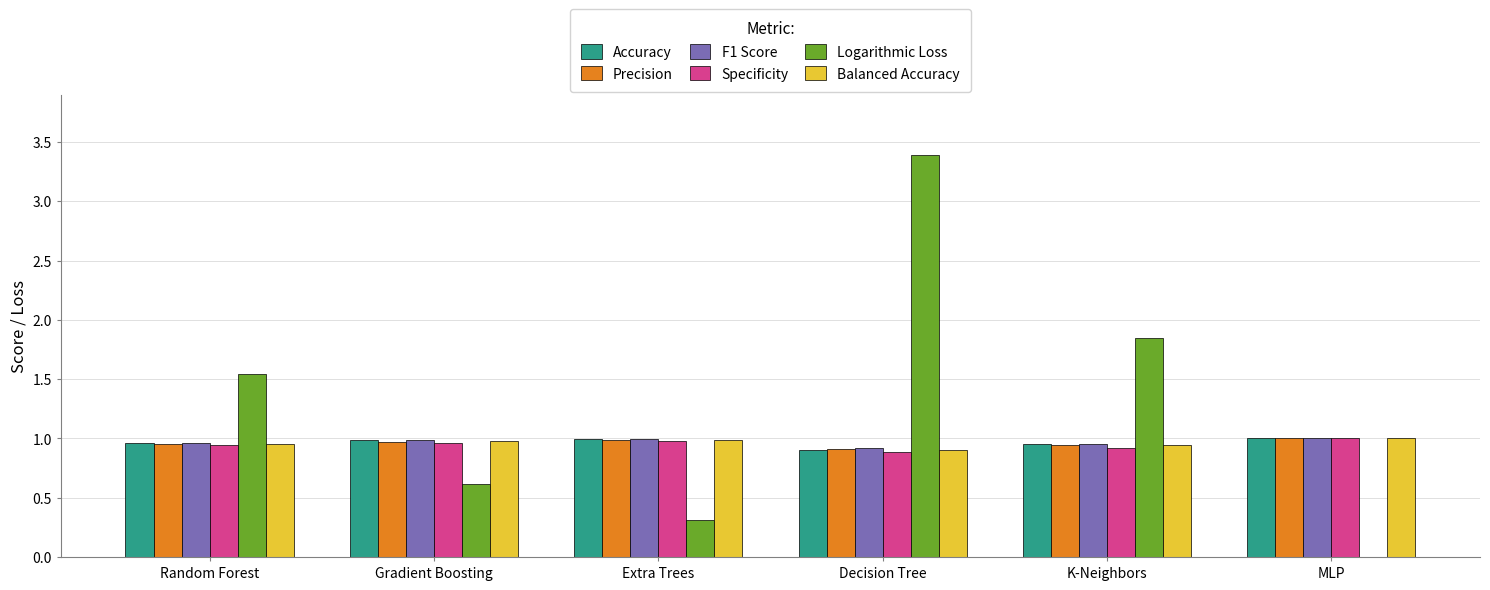

What is the maximum value shown in the chart?

3.4